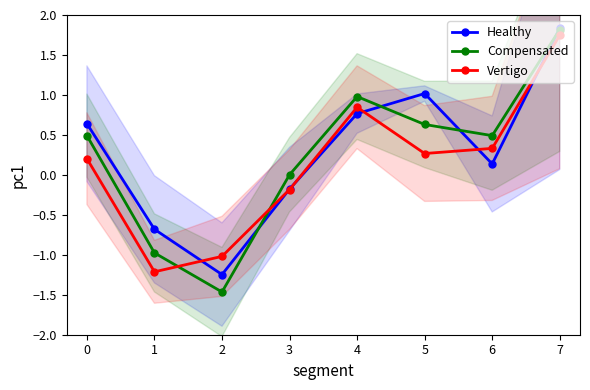

How many values in the Healthy series exceed 0?

5